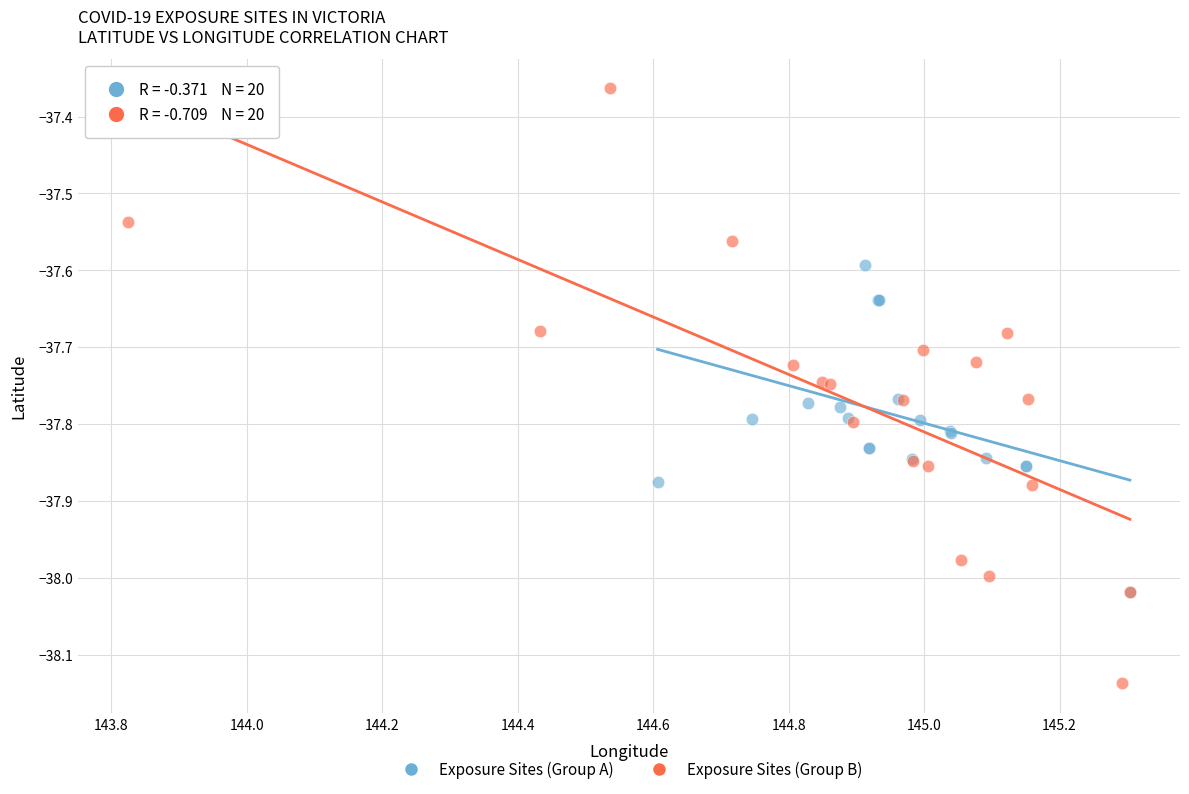

Which series reaches the maximum Y coordinate?

Exposure Sites (Group B)